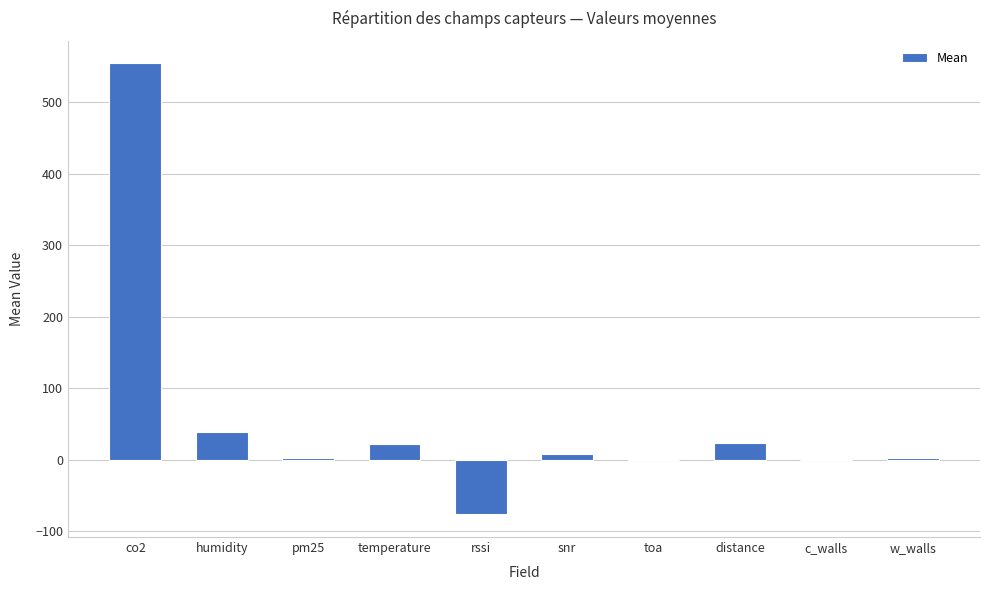

What is the maximum value shown in the chart?

554.2